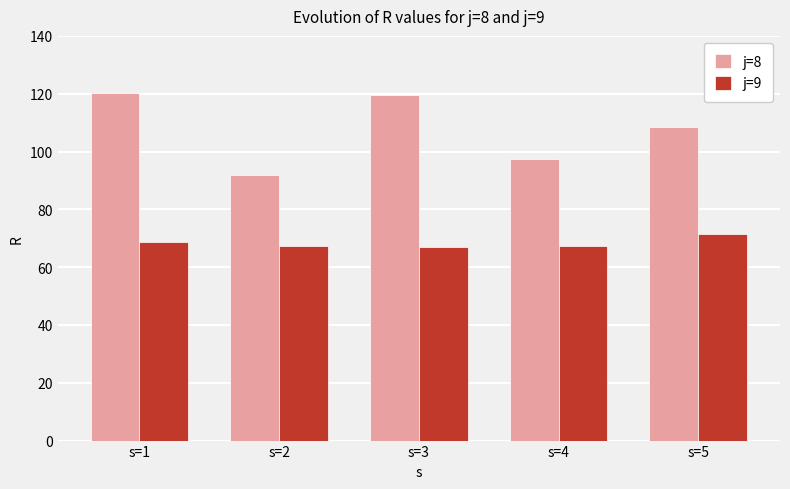

Which series has the widest spread of values?

j=8